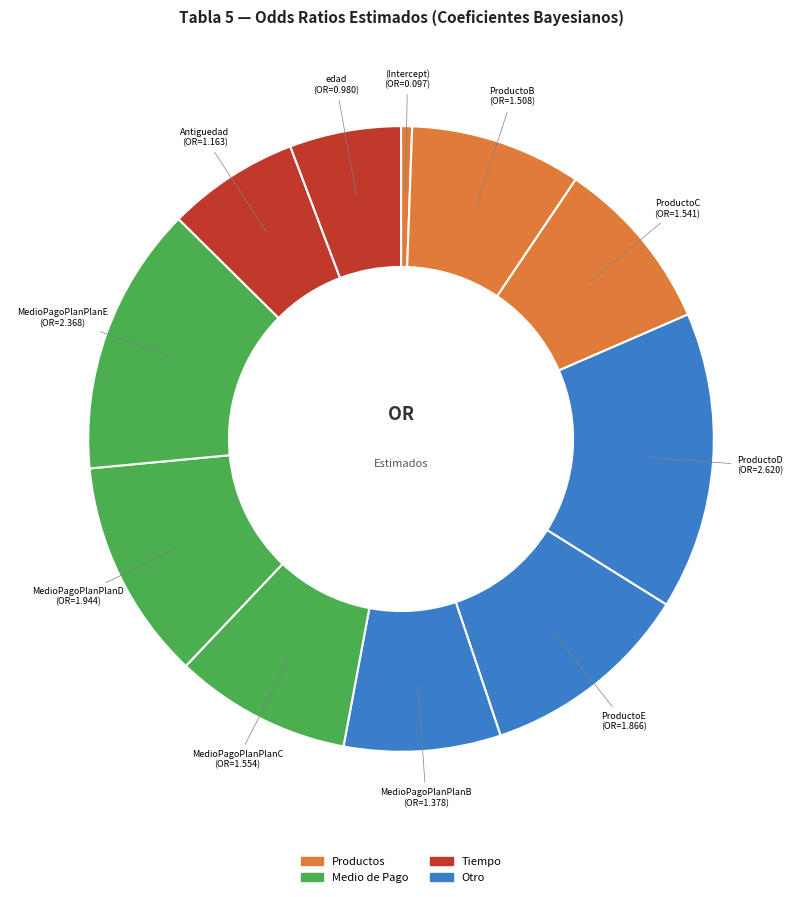

How many segments does this pie chart have?

11